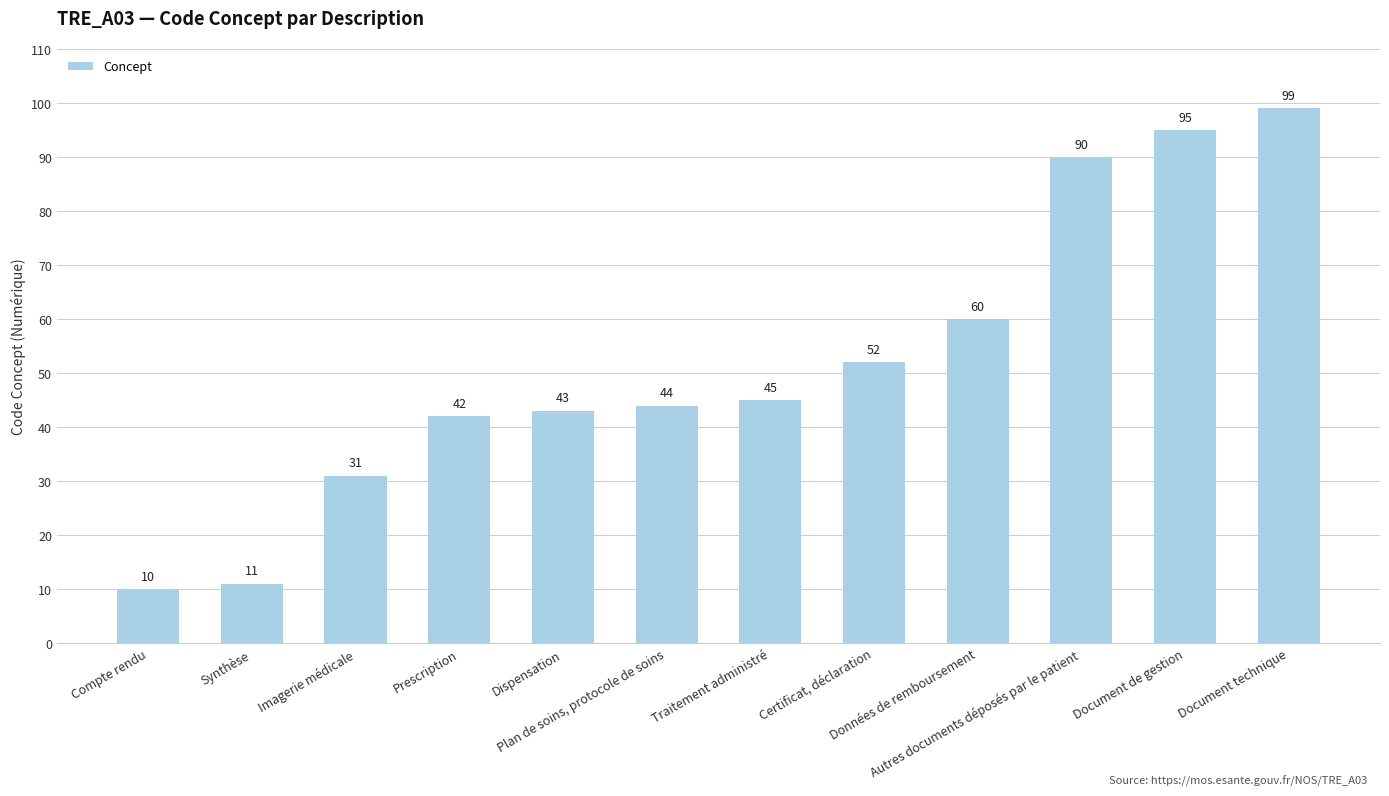

Which label corresponds to the smallest value in the chart?

Compte rendu